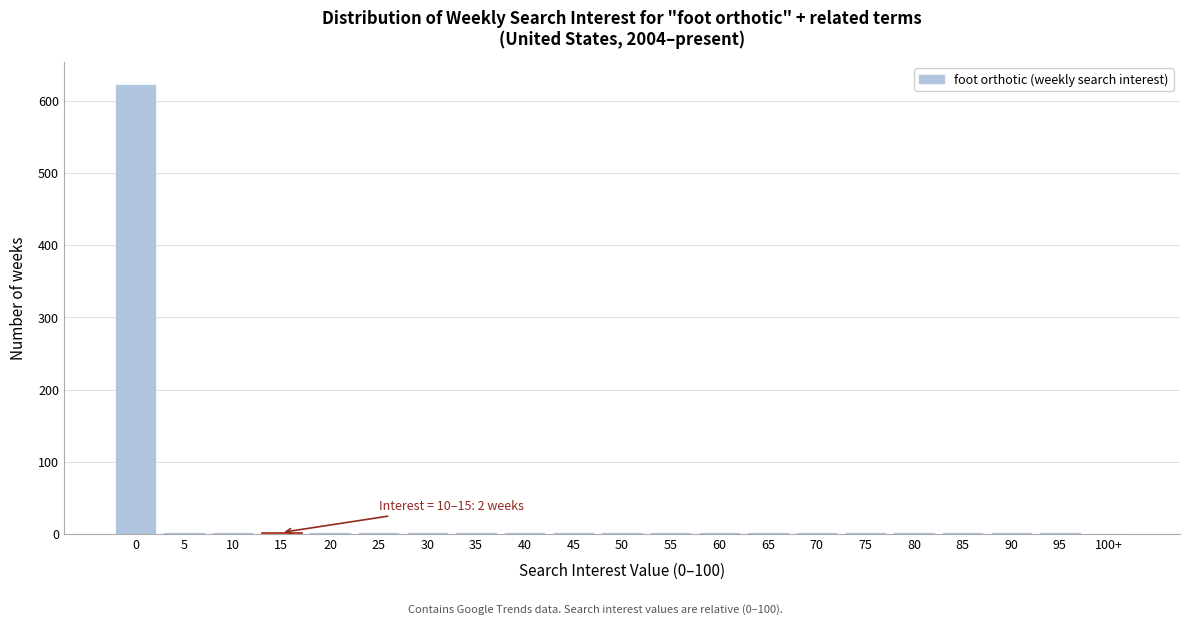

What is the maximum value shown in the chart?

623